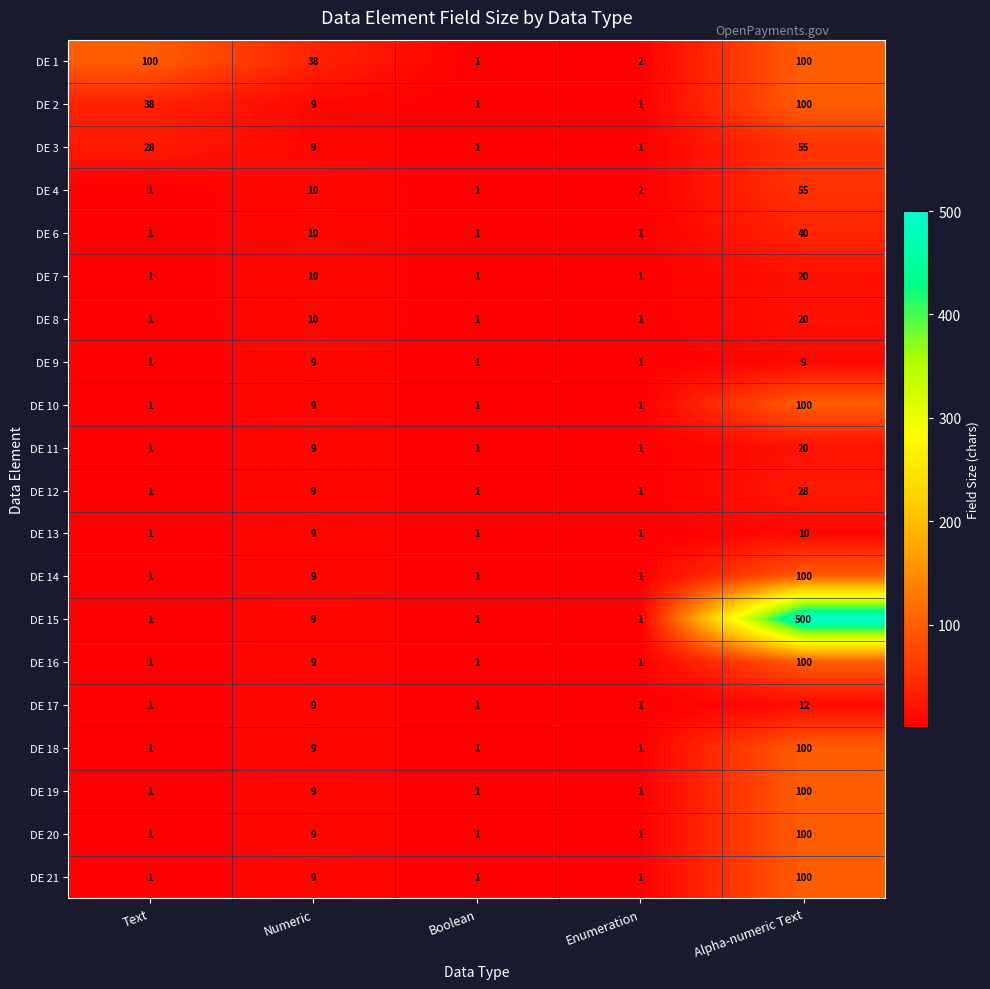

What is the difference between the maximum and minimum values in the DE 16 series?

99